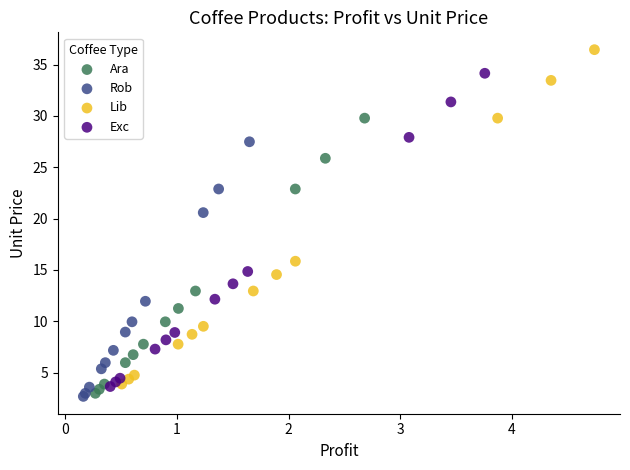

Which series has the widest spread of Y values?

Lib